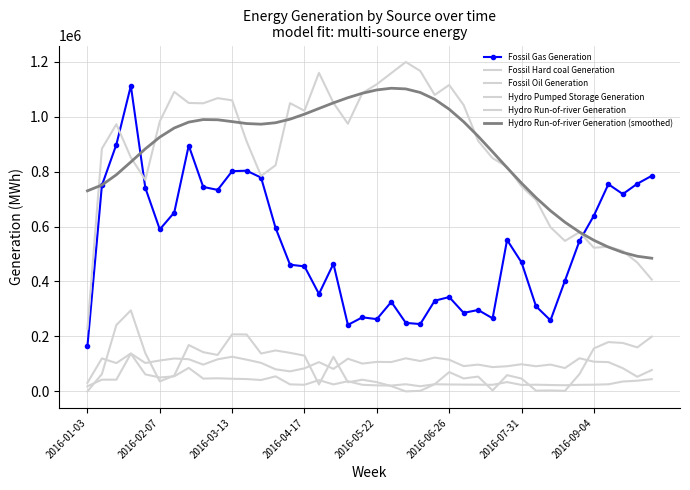

Reading right to left, what are all the values shown in this chart?

Fossil Gas Generation: 784613.0	755776.0	718098.0	753994.0	639802.0	547057.0	402987.0	258609.0	309729.0	469374.0	551131.0	265952.0	296305.0	285786.0	343328.0	330044.0	244984.0	249403.0	325792.0	262897.0	269612.0	242033.0	464497.0	354584.0	455046.0	461071.0	595160.0	778104.0	803107.0	801480.0	733267.0	744155.0	894810.0	651037.0	589550.0	740883.0	1112007.0	898461.0	749840.0	164561.0
Fossil Hard coal Generation: 199308.0	160125.0	176340.0	179505.0	156462.0	62843.0	2022.0	3435.0	2699.0	46767.0	59135.0	3581.0	53888.0	47080.0	70348.0	26203.0	2033.0	70.0	19238.0	33684.0	42472.0	33245.0	126077.0	25371.0	130250.0	140326.0	149001.0	137901.0	207159.0	207667.0	132624.0	142758.0	168720.0	57577.0	36315.0	139125.0	294867.0	241643.0	63234.0	98.0
Fossil Oil Generation: 44528.0	38913.0	36014.0	25860.0	24459.0	23885.0	22436.0	23233.0	24404.0	23526.0	33891.0	24035.0	24473.0	24766.0	25211.0	26054.0	18773.0	26019.0	21331.0	21940.0	24018.0	37000.0	25478.0	41060.0	24157.0	25609.0	54745.0	41484.0	44944.0	46009.0	47756.0	46646.0	85611.0	54898.0	50627.0	62017.0	137389.0	42707.0	42721.0	18649.0
Hydro Pumped Storage Generation: 77776.0	53350.0	84319.0	106636.0	108104.0	120657.0	85038.0	97614.0	91611.0	98803.0	91612.0	88447.0	97496.0	92053.0	115264.0	123143.0	110548.0	120464.0	106790.0	107467.0	101265.0	118940.0	81920.0	106560.0	84042.0	72903.0	80412.0	103912.0	115589.0	126176.0	116915.0	97383.0	117168.0	119686.0	112472.0	103386.0	138093.0	102998.0	120081.0	31356.0
Hydro Run-of-river Generation: 406964.0	468881.0	510686.0	526617.0	522711.0	579322.0	547622.0	597581.0	696617.0	746361.0	817412.0	848751.0	911675.0	1041953.0	1115140.0	1078890.0	1166031.0	1198716.0	1158397.0	1117800.0	1085830.0	974019.0	1050126.0	1159212.0	1021318.0	1048932.0	822967.0	783943.0	910225.0	1059317.0	1067147.0	1048413.0	1049691.0	1090003.0	982491.0	769637.0	851279.0	972226.0	883322.0	227321.0
Hydro Run-of-river Generation (smoothed): 484678.8	491864.8	505633.1	525168.8	549949.0	579988.4	615683.5	657387.6	704988.7	757681.9	813975.6	871776.1	928489.6	981189.1	1026883.5	1062971.0	1087747.9	1100825.3	1103240.0	1097125.1	1084969.2	1068840.9	1050058.3	1029594.6	1008938.0	990606.4	977686.3	972428.4	974783.3	981817.3	988469.9	989258.7	979958.9	958552.8	925336.6	882681.0	834945.8	788468.9	750983.7	729919.4